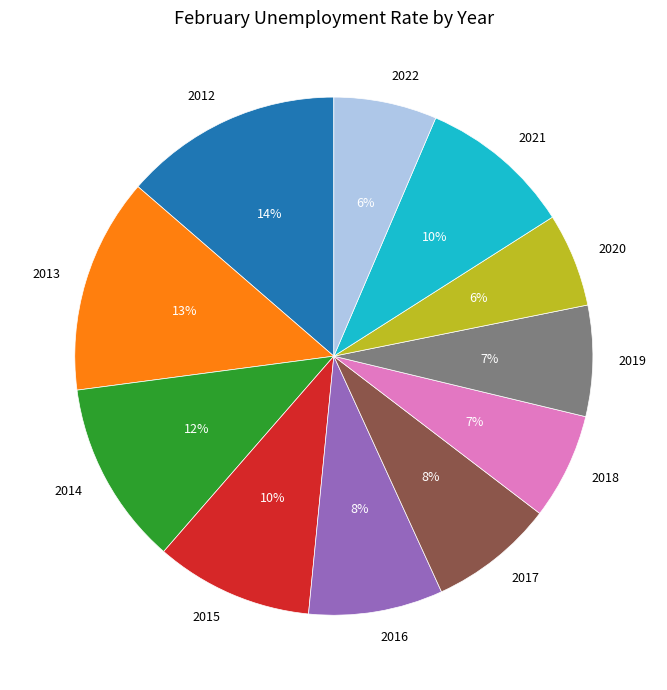

Which category has the smallest portion of the pie?

2020